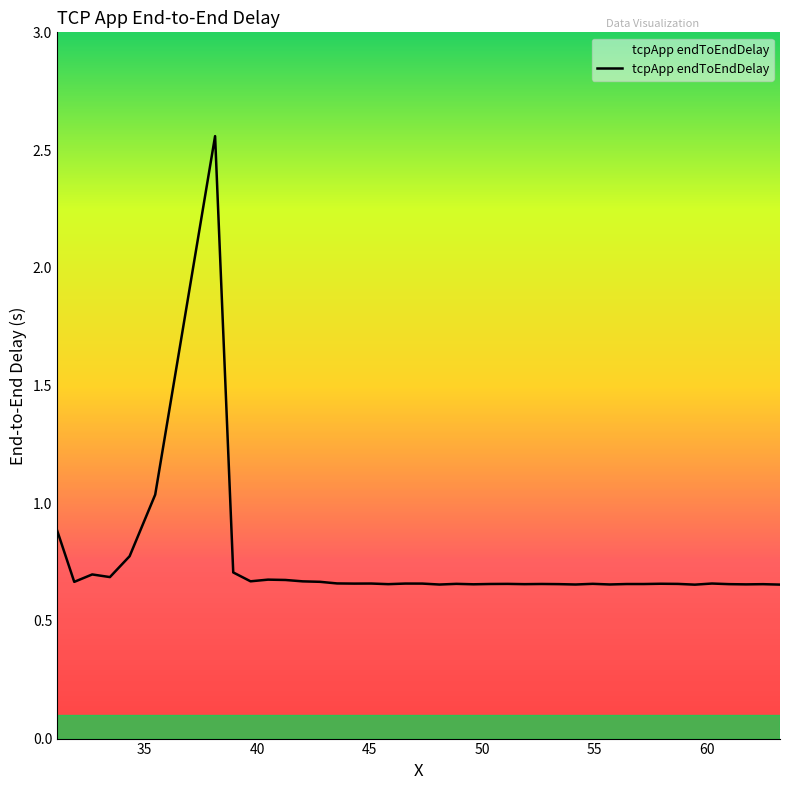

What is the difference between the maximum and minimum values?

1.9